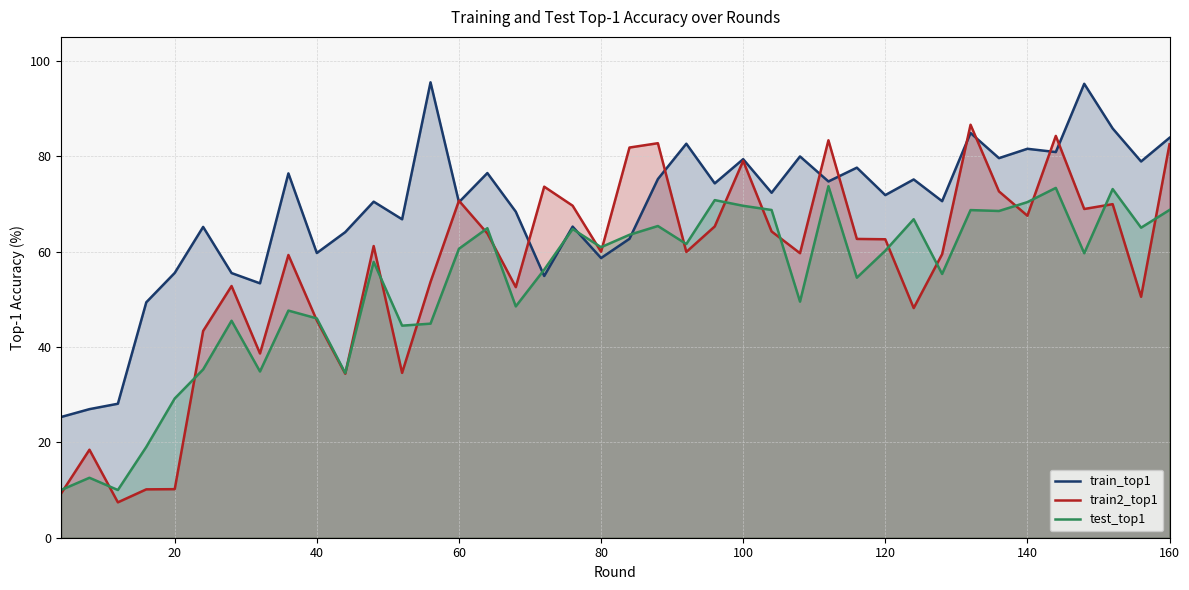

Reading right to left, list all the values displayed in this chart.

train_top1: 83.8	78.9	85.8	95.2	80.9	81.5	79.6	84.9	70.6	75.1	71.8	77.6	74.7	79.9	72.3	79.4	74.3	82.6	75.2	62.7	58.6	65.2	54.9	68.4	76.5	70.3	95.5	66.8	70.5	64.1	59.7	76.4	53.3	55.5	65.2	55.5	49.4	28.1	27.0	25.3
train2_top1: 82.5	50.5	69.9	68.9	84.2	67.5	72.6	86.6	59.4	48.2	62.6	62.6	83.3	59.7	64.2	79.0	65.3	59.9	82.7	81.8	60.0	69.6	73.6	52.5	63.8	70.7	53.6	34.6	61.1	34.4	45.5	59.3	38.6	52.8	43.3	10.2	10.1	7.4	18.4	9.3
test_top1: 68.7	65.0	73.1	59.6	73.3	70.4	68.5	68.7	55.3	66.8	60.2	54.5	73.7	49.5	68.7	69.6	70.8	61.6	65.3	63.5	60.9	64.7	56.2	48.5	64.9	60.6	44.9	44.5	57.8	34.5	46.0	47.6	34.9	45.5	35.3	29.2	19.0	10.0	12.6	10.0